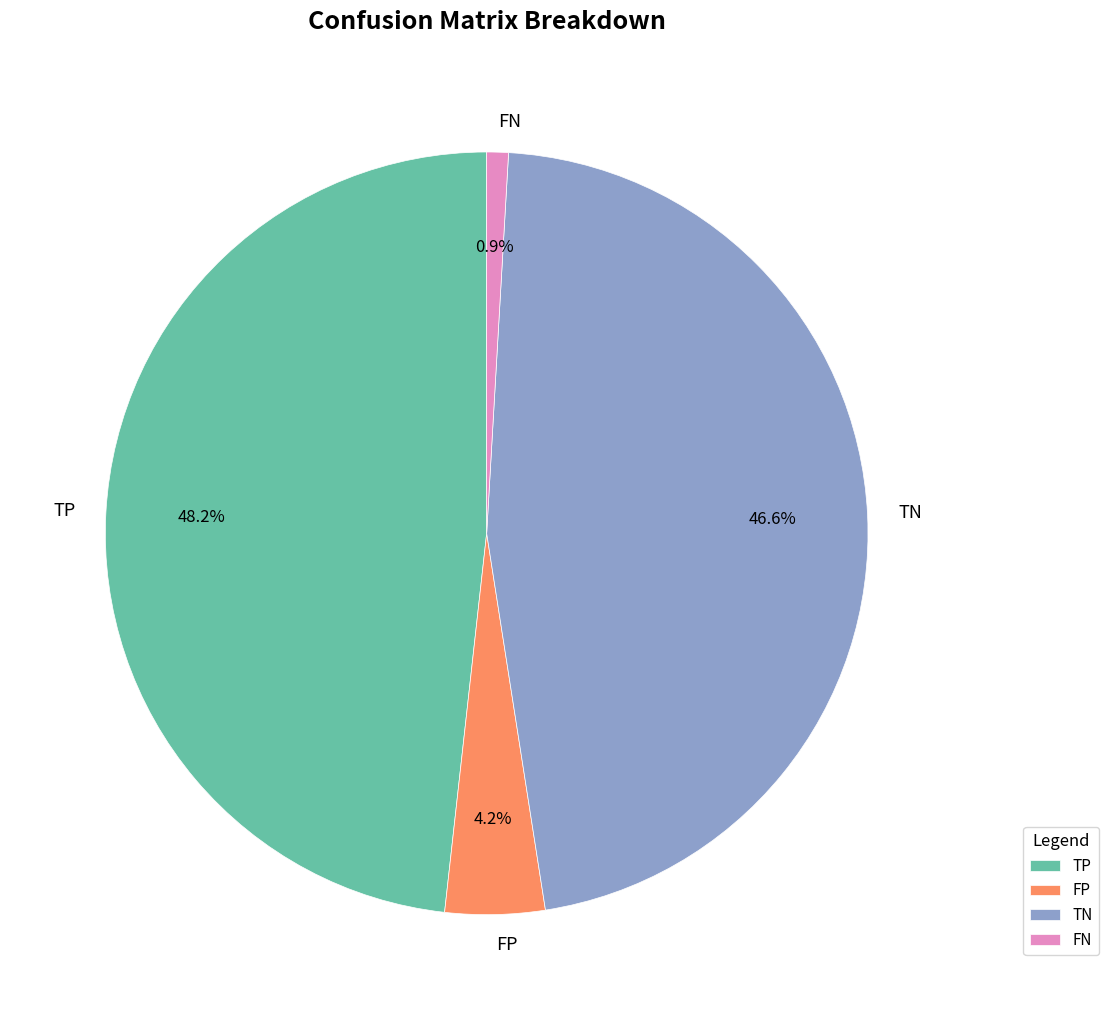

Between TP and FP, which is larger?

TP